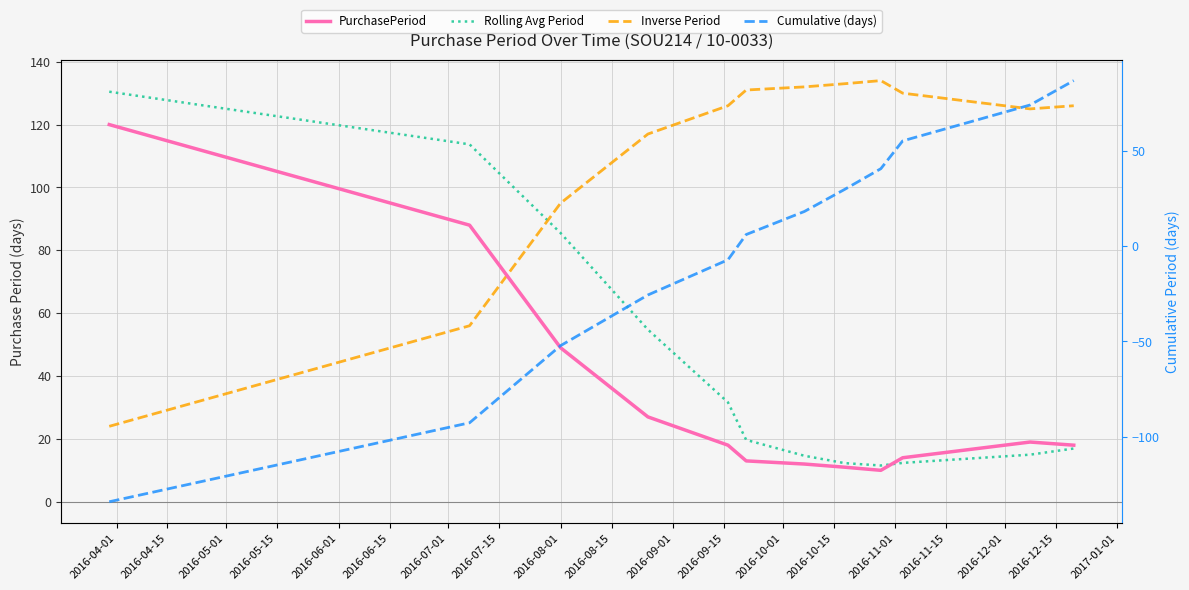

What is the difference between the second highest and second lowest values in the Cumulative (days) series?

166.9